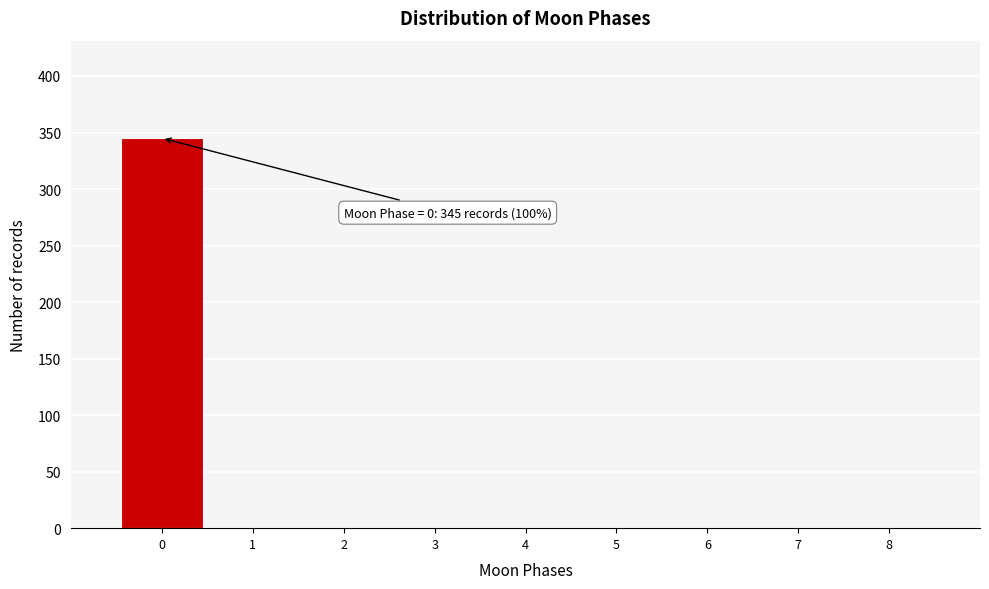

Reading left to right, list all the values displayed in this chart.

0=345	1=0	2=0	3=0	4=0	5=0	6=0	7=0	8=0